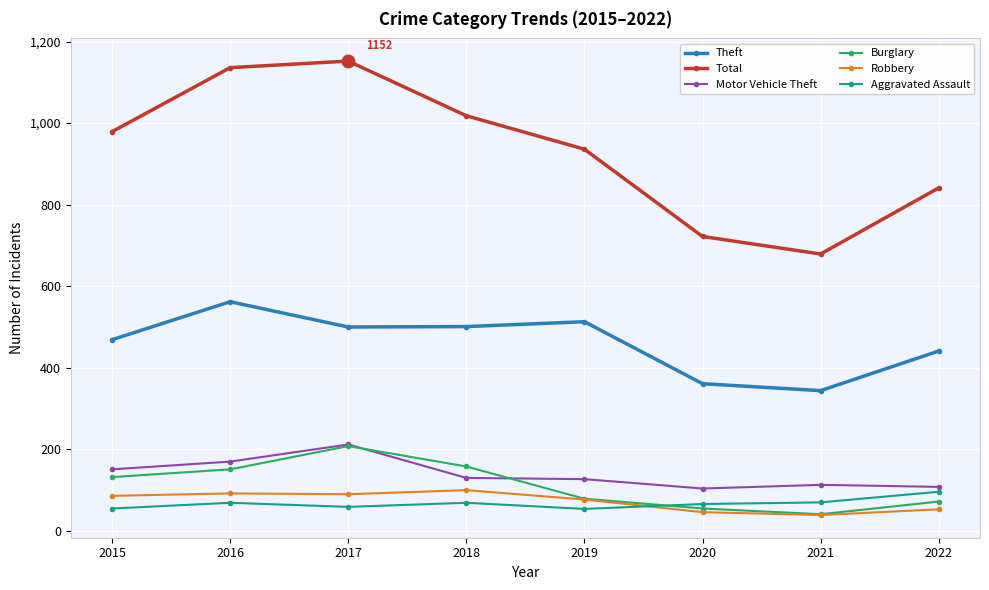

What is the value of the Aggravated Assault point at the 8th from the left?

96